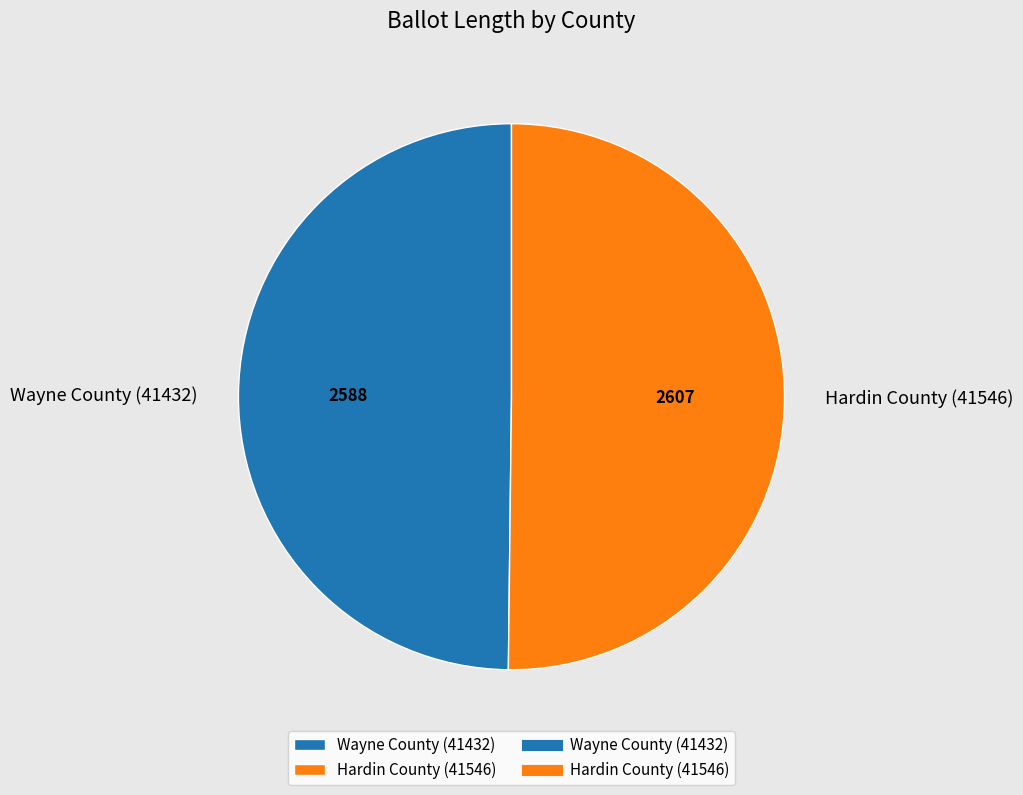

What is the ratio of the value at Wayne County (41432) to the value at Hardin County (41546)?

1.0